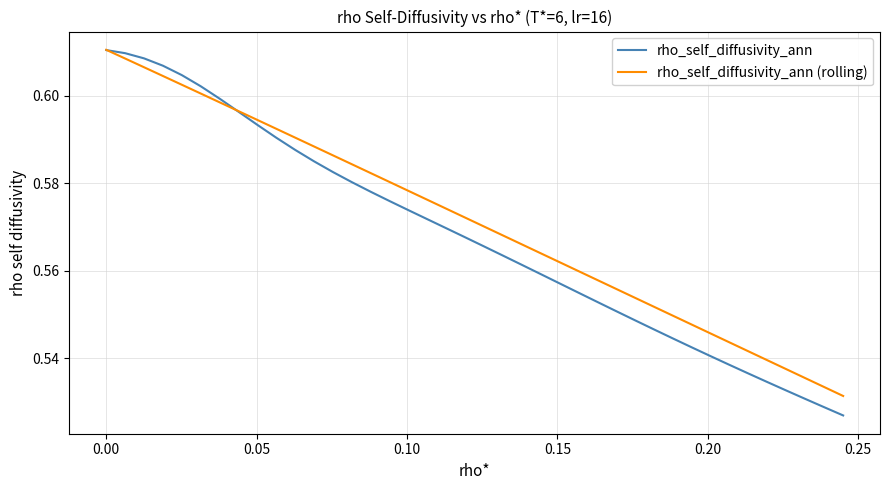

What are all the series names shown in the legend?

rho_self_diffusivity_ann, rho_self_diffusivity_ann (rolling)